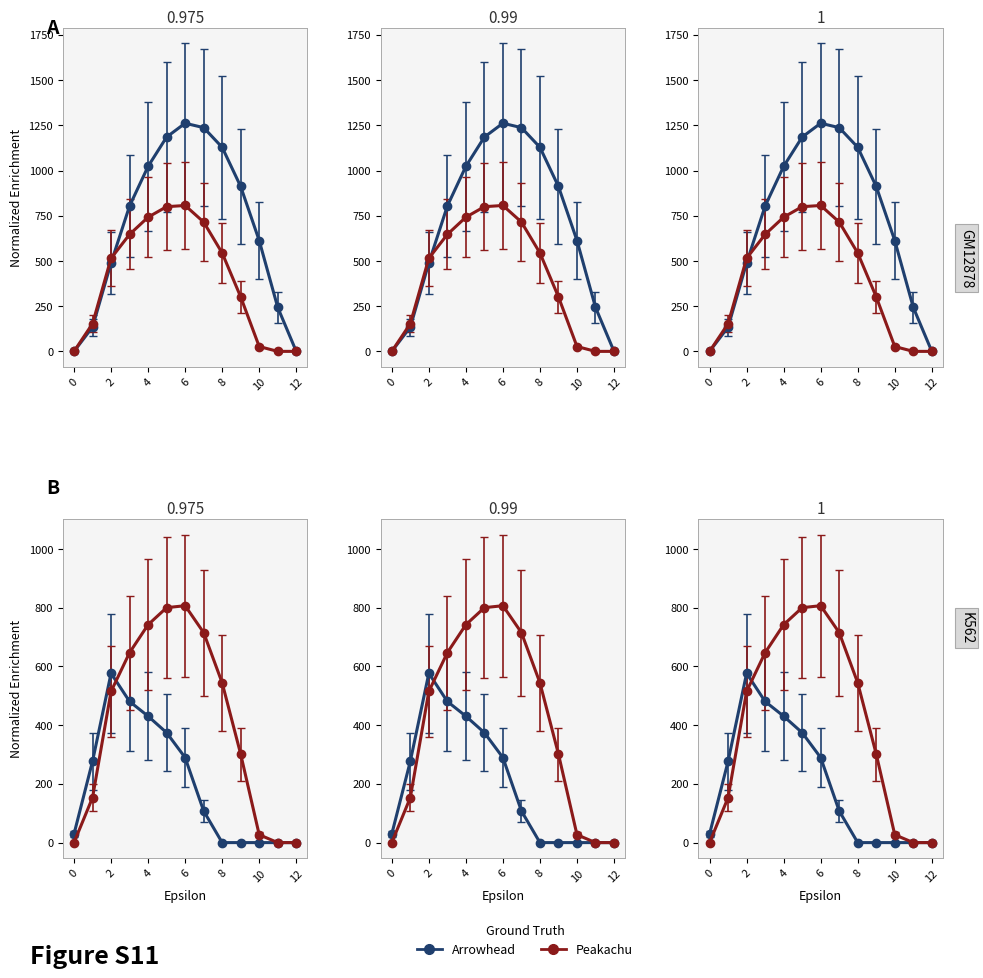

How many intersections are there between row_2 and row_0?

1